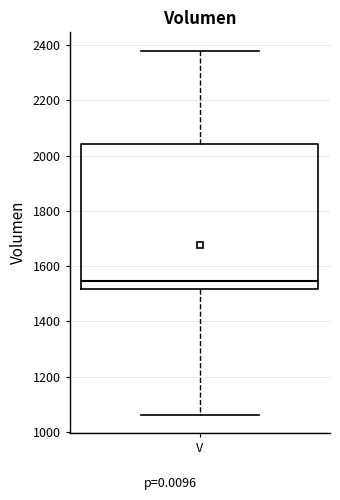

Where does the lower whisker of the box for V end on the y-axis? The values are not printed on the chart, so give them approximately, as read against the axis.

1060